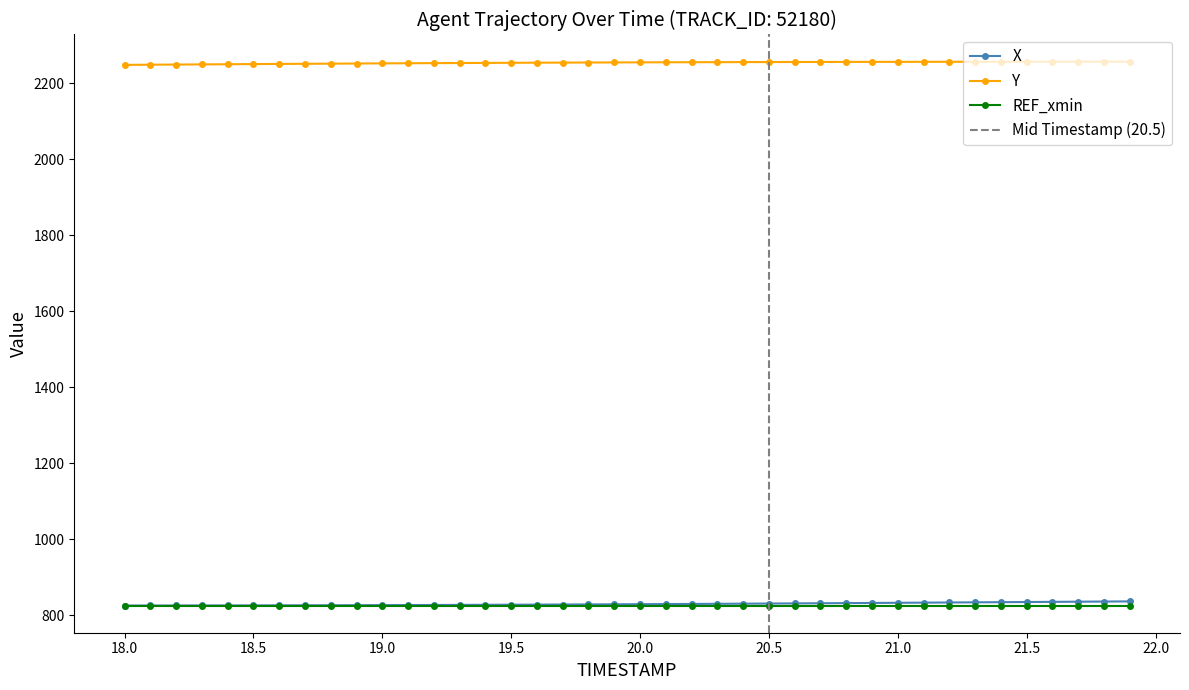

True or false: X and Y intersect in this chart.

False